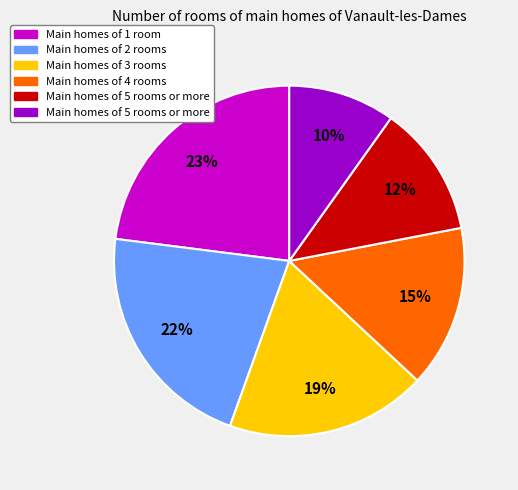

To the nearest percent, what is the average slice percentage?

17%